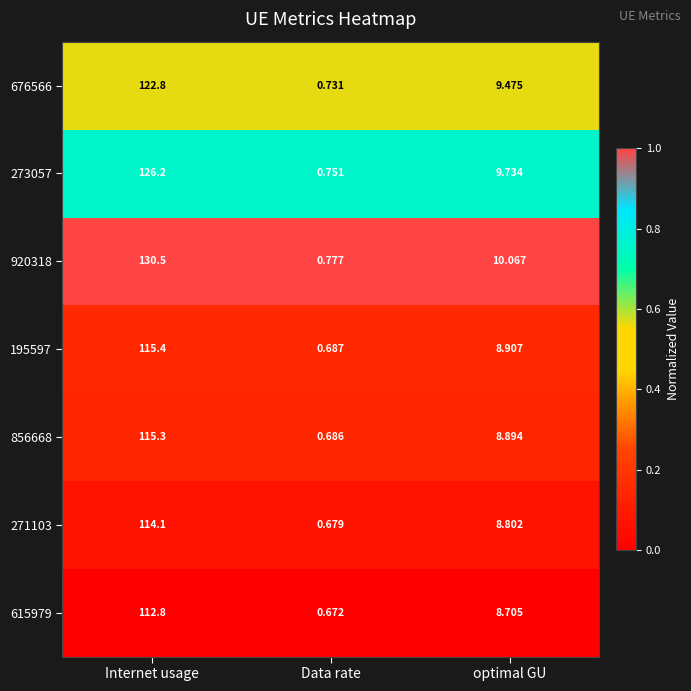

Is the value of 920318 at Internet usage greater than the value of 615979 at Internet usage?

Yes